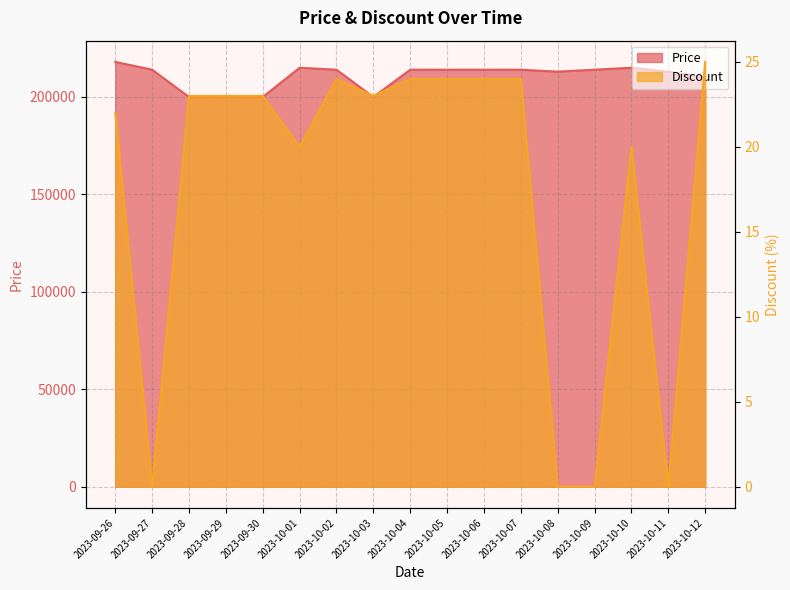

What is the label of the 6th point from the right?

2023-10-07